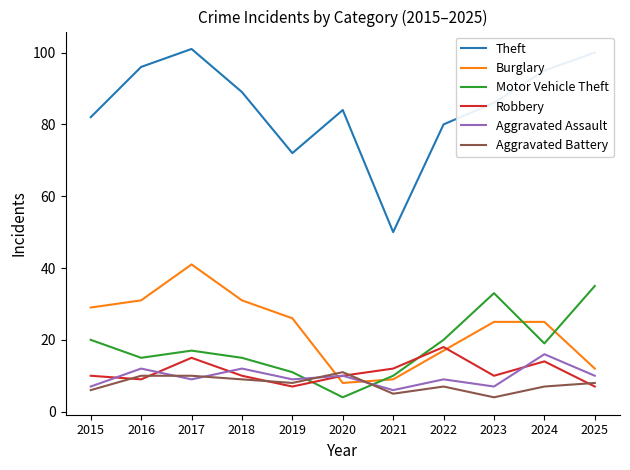

Which series has the widest spread of values?

Theft